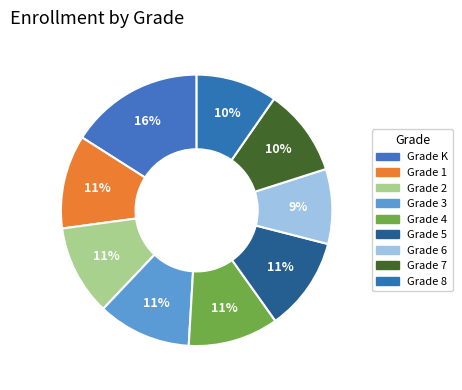

How many segments does this pie chart have?

9